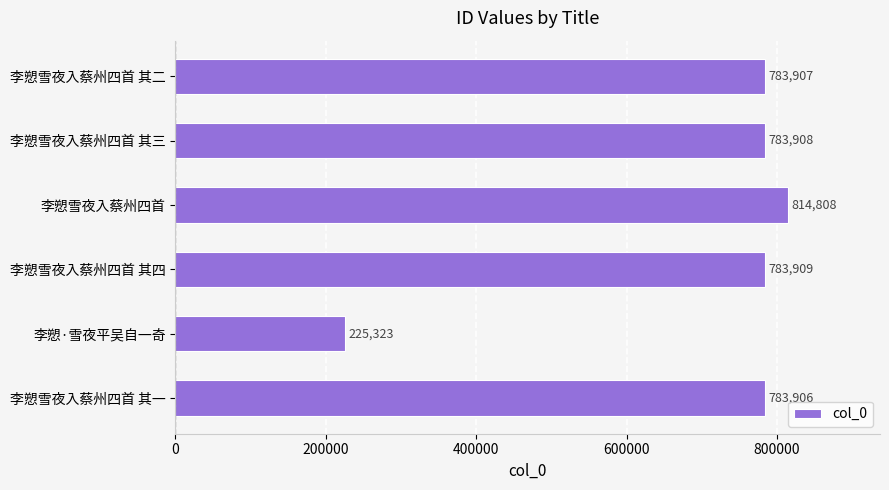

What is the difference between the values at 李愬·雪夜平吴自一奇 and 李愬雪夜入蔡州四首?

589485